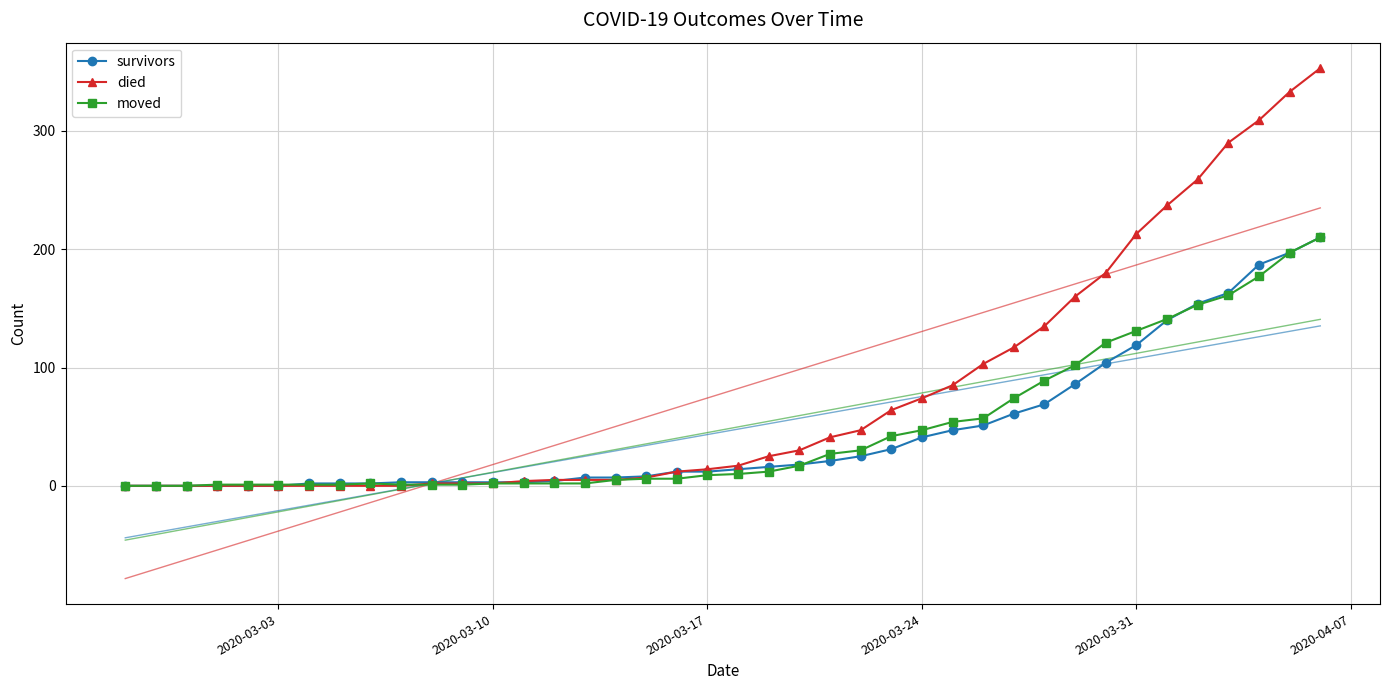

Count the number of data series in this chart.

3